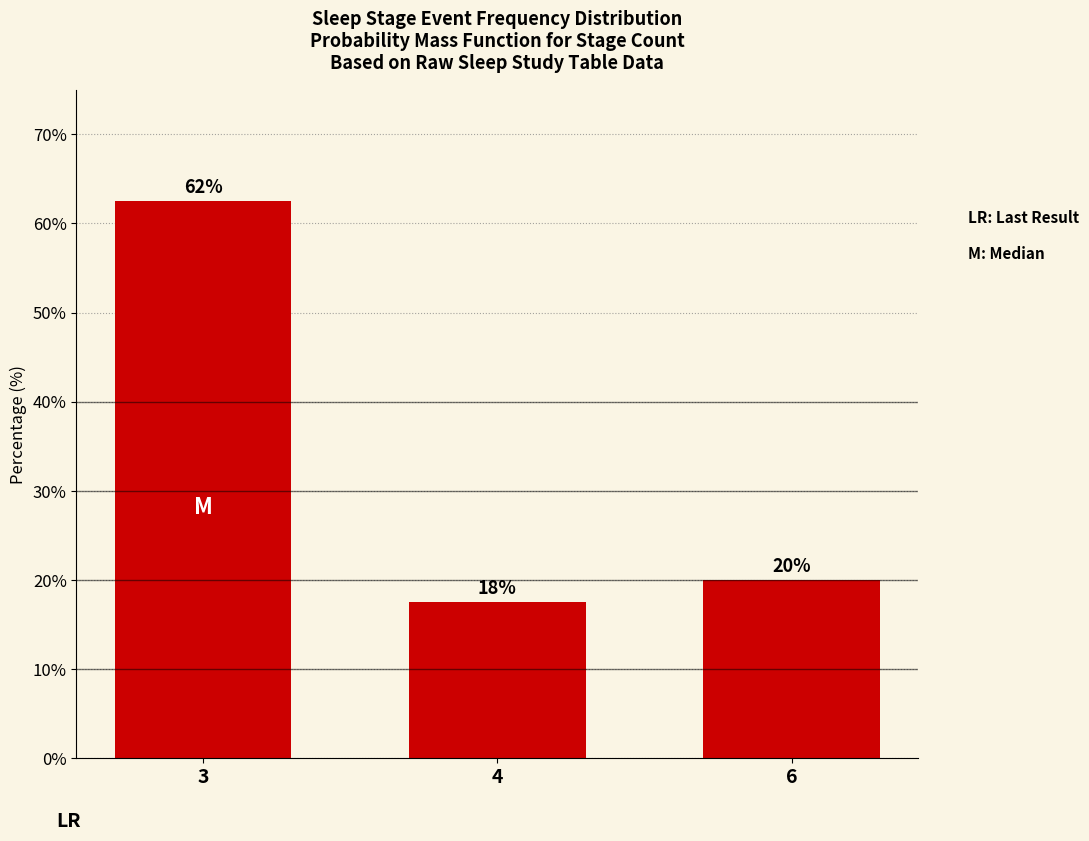

Does the chart contain stacked bars?

No